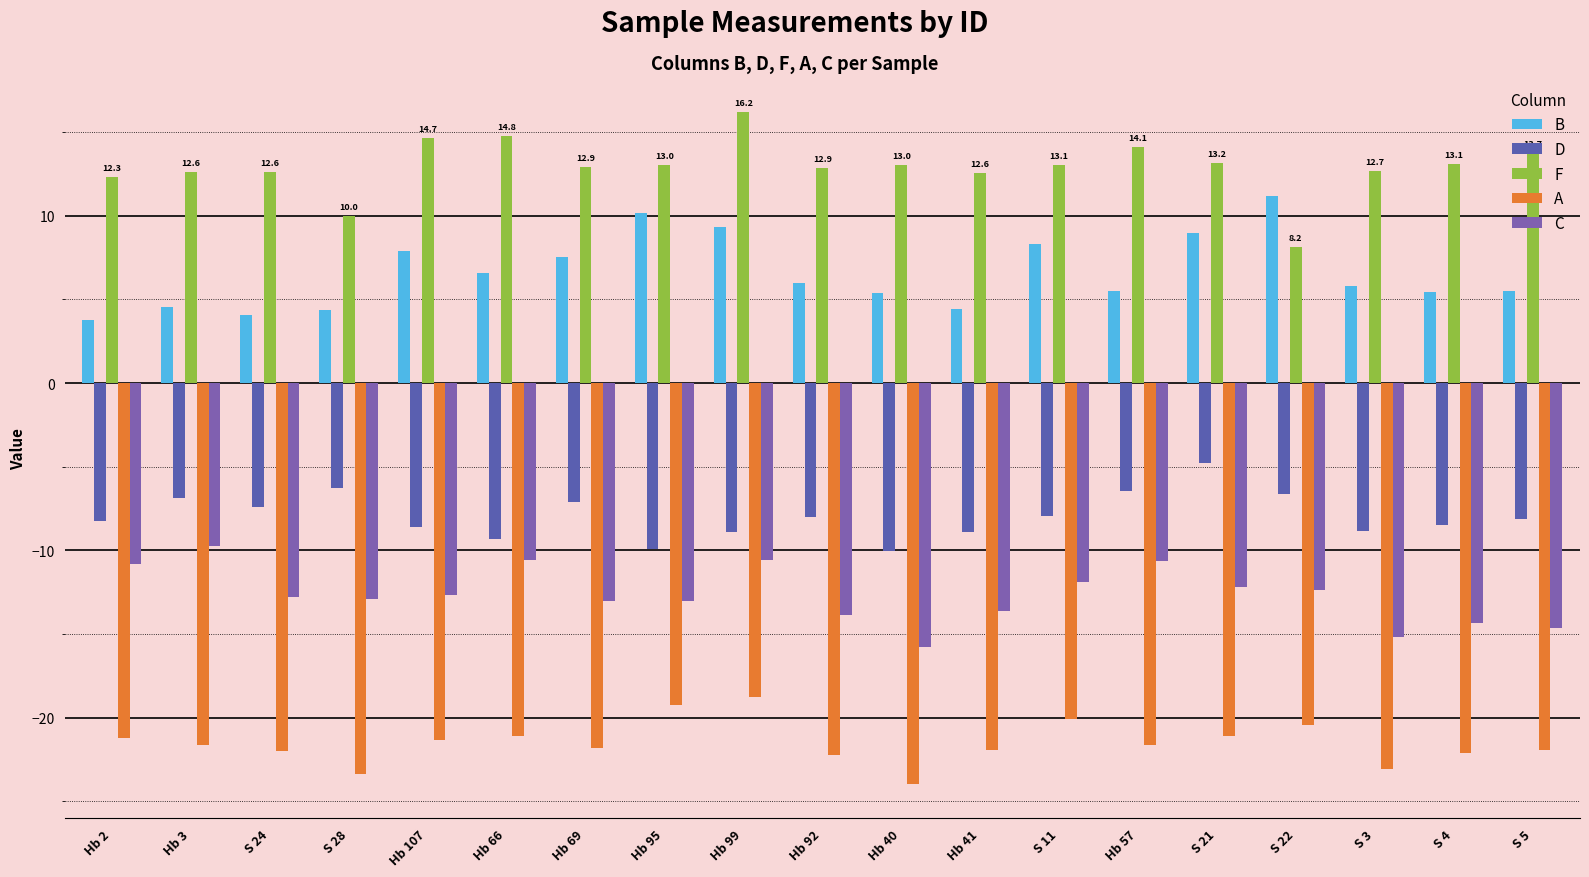

At which label does F first exceed 13?

Hb 107